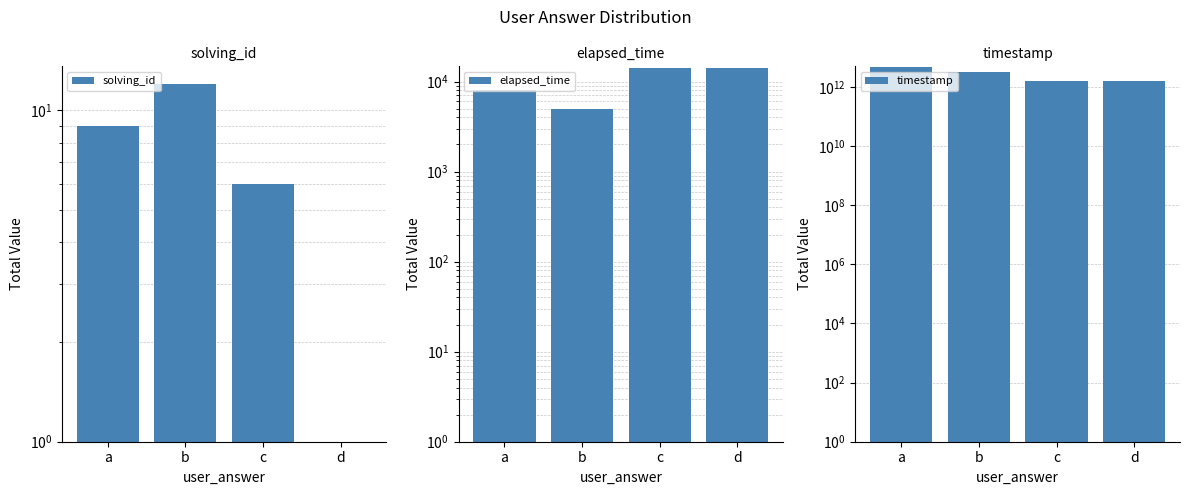

Reading left to right, list all the values displayed in this chart.

solving_id: a=9	b=12	c=6	d=1
elapsed_time: a=8000	b=5000	c=14000	d=14000
timestamp: a=4683363958029	b=3122242676673	c=1561121343627	d=1561121305564